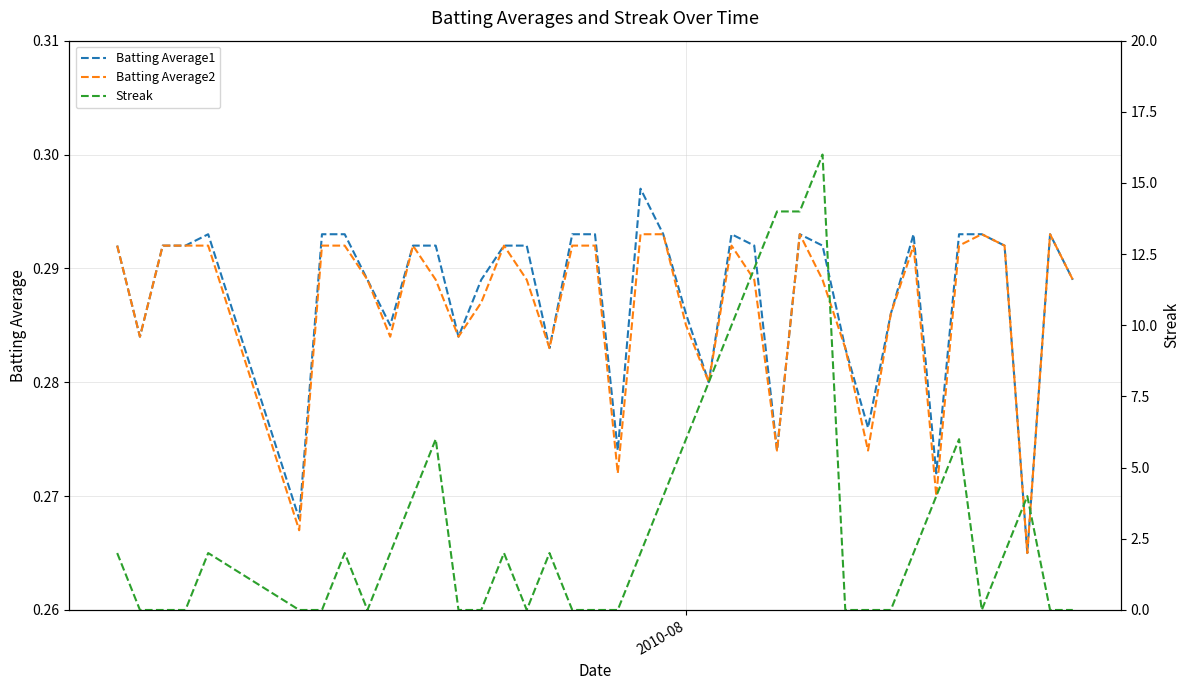

How many times do Batting Average2 and Streak cross each other?

17